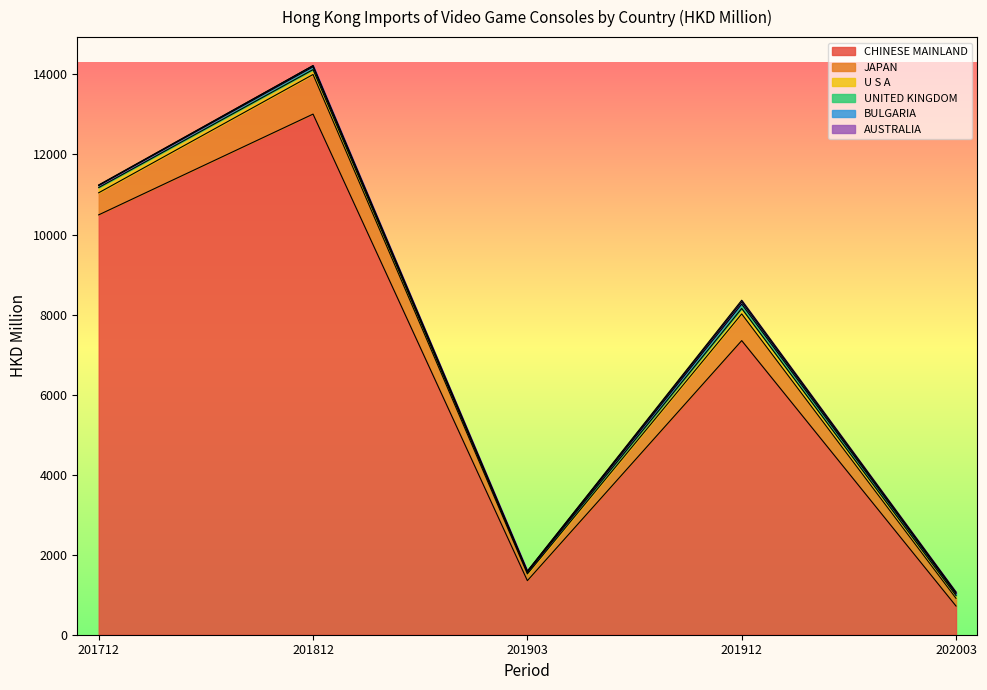

True or false: CHINESE MAINLAND and UNITED KINGDOM intersect in this chart.

False